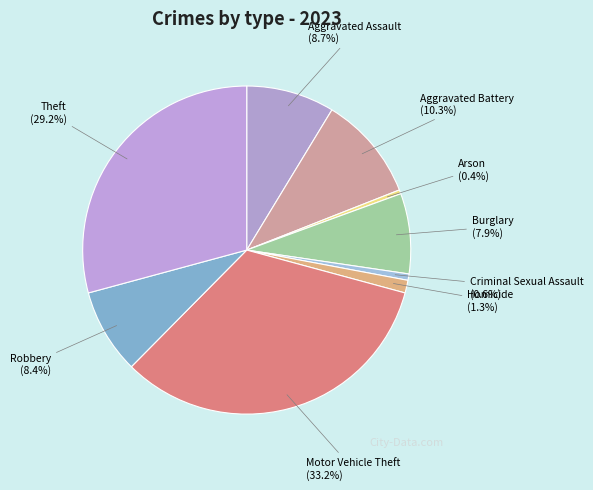

Does Aggravated Assault account for over 50% of the chart?

No